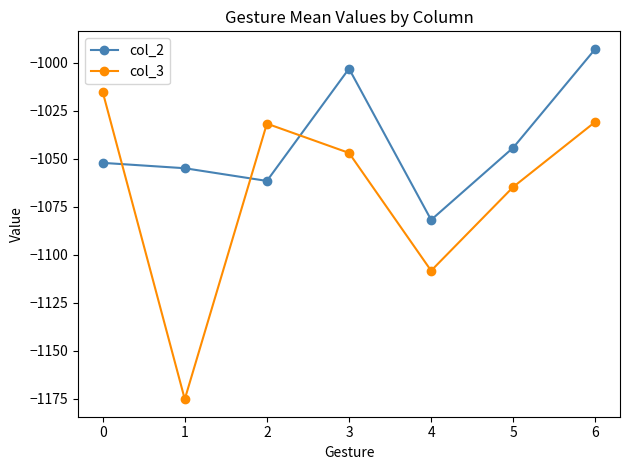

The value of col_3 at 4 is -596.3. True or false?

False